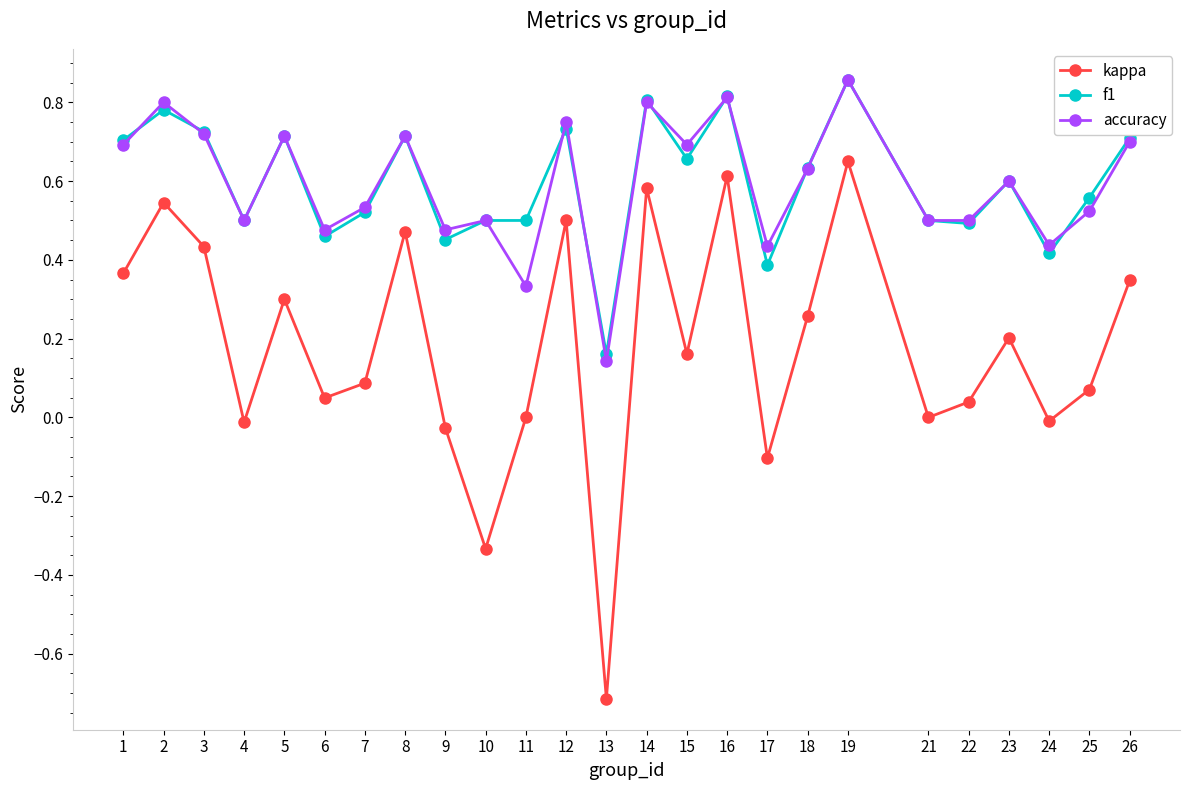

How many categories are shown in the chart?

25